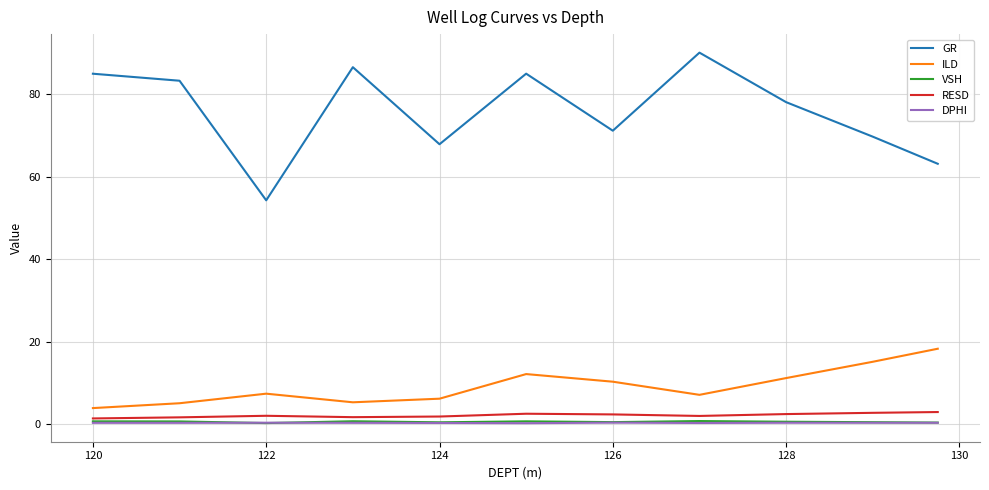

What is the lowest value of the GR series?

54.3